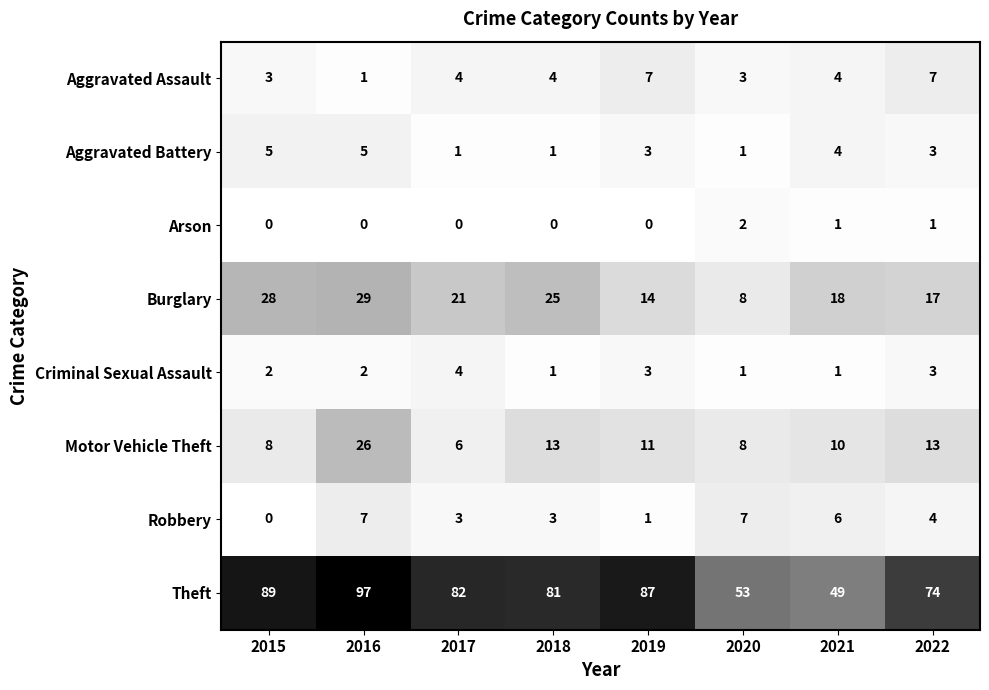

What is the difference between the maximum and minimum values in the Motor Vehicle Theft series?

20